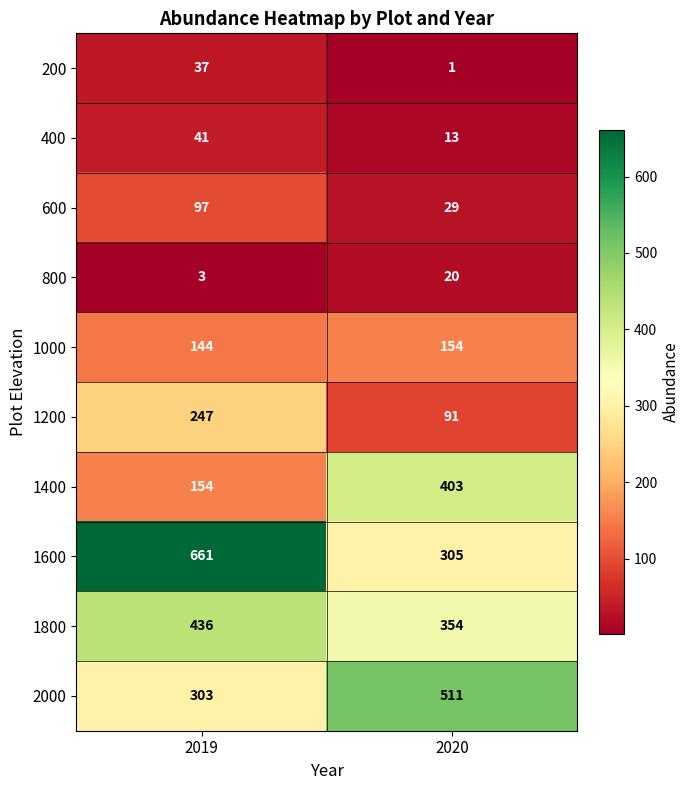

At 2020, list the series in order from smallest to largest.

200, 400, 800, 600, 1200, 1000, 1600, 1800, 1400, 2000